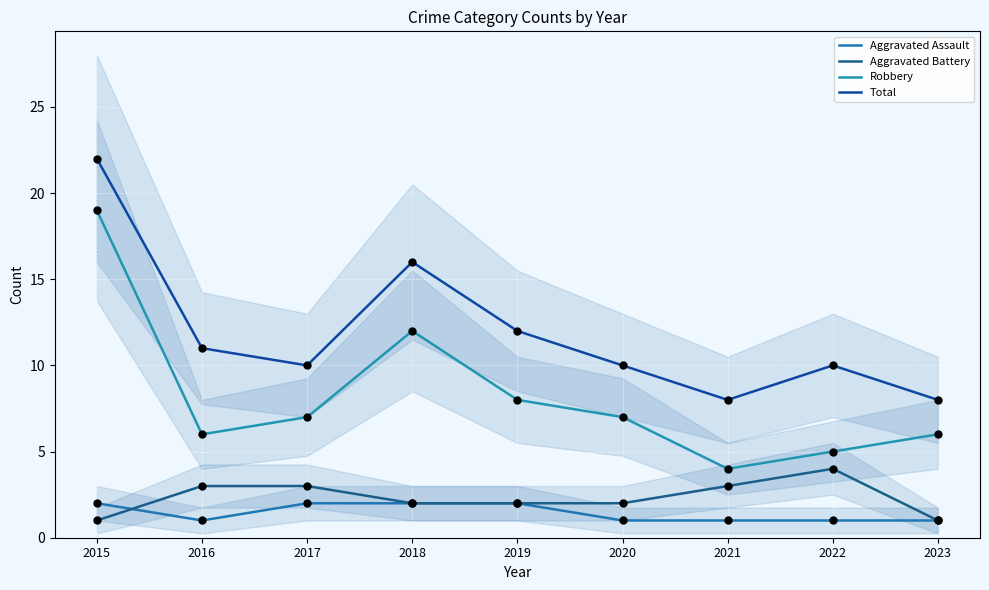

Is the value of Aggravated Assault at 2020 greater than the value of Total at 2021?

No